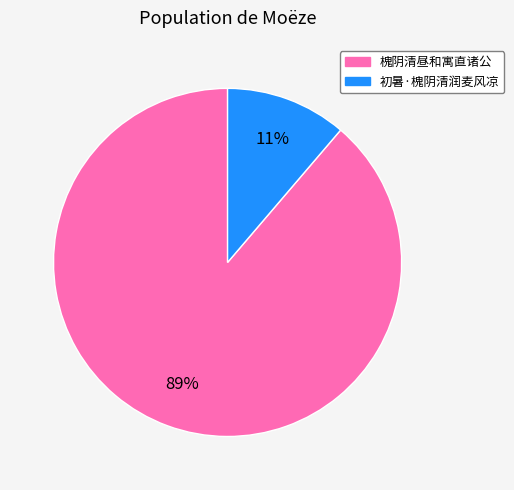

What is the largest slice in the pie chart?

槐阴清昼和寓直诸公